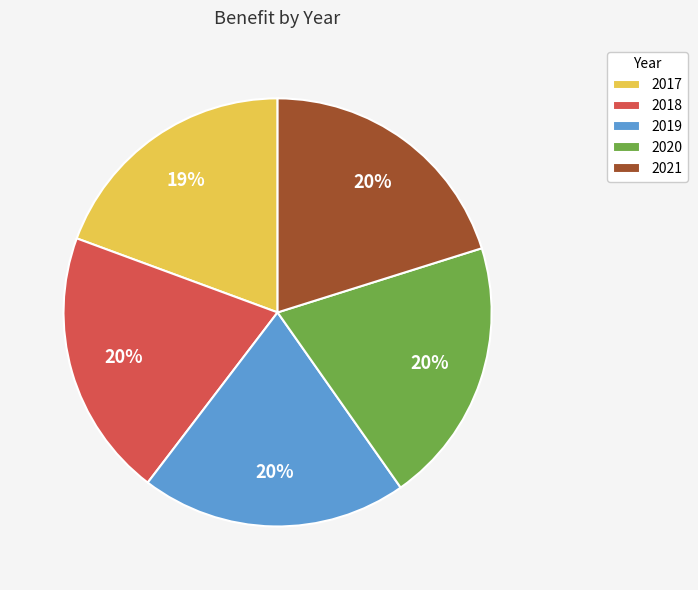

Which category has the smallest portion of the pie?

2017